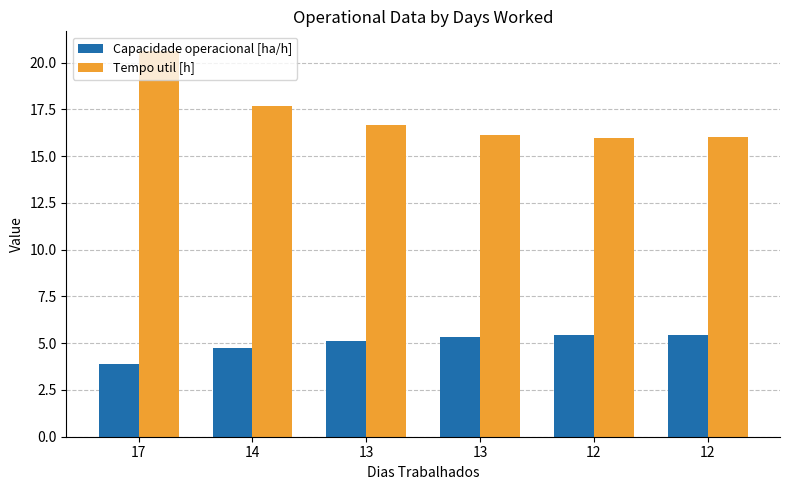

What are all the series names shown in the legend?

Capacidade operacional [ha/h], Tempo util [h]